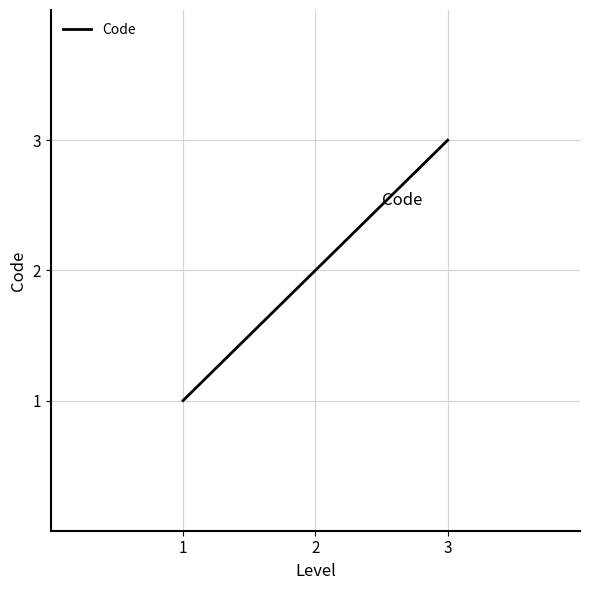

What is the difference between the maximum and minimum values?

2